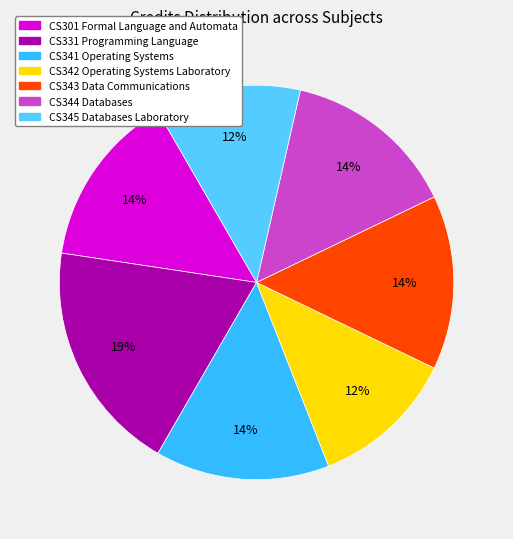

How many slices are in this pie chart?

7